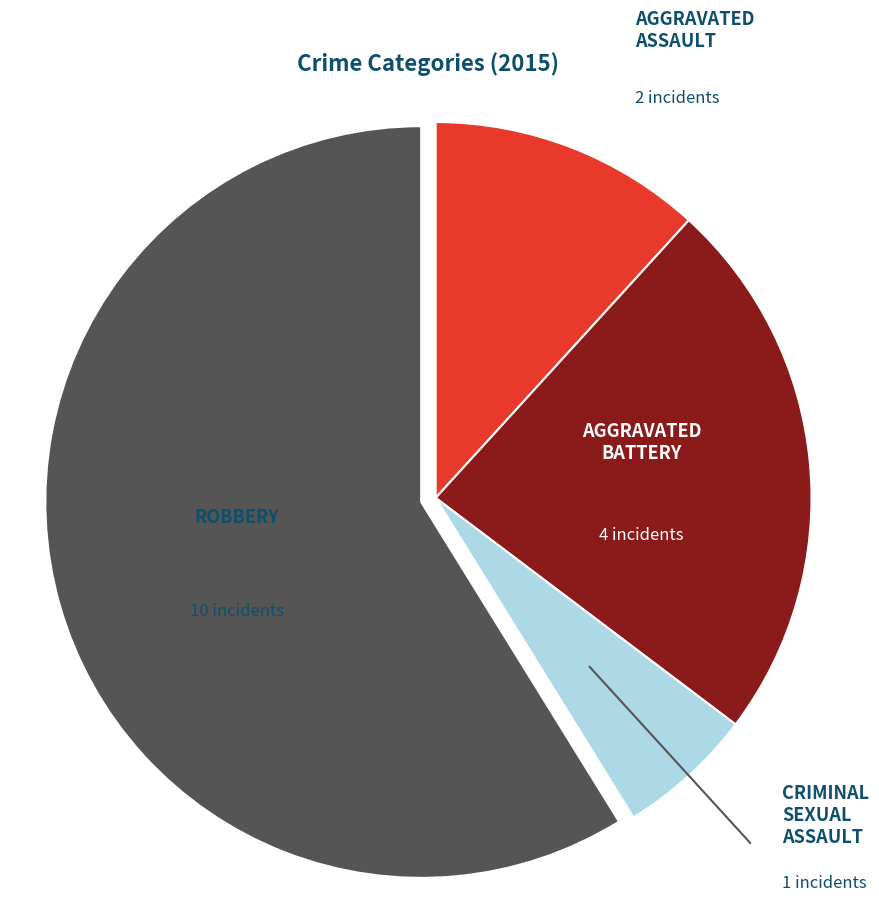

Is there any slice that represents more than half of the pie?

Yes